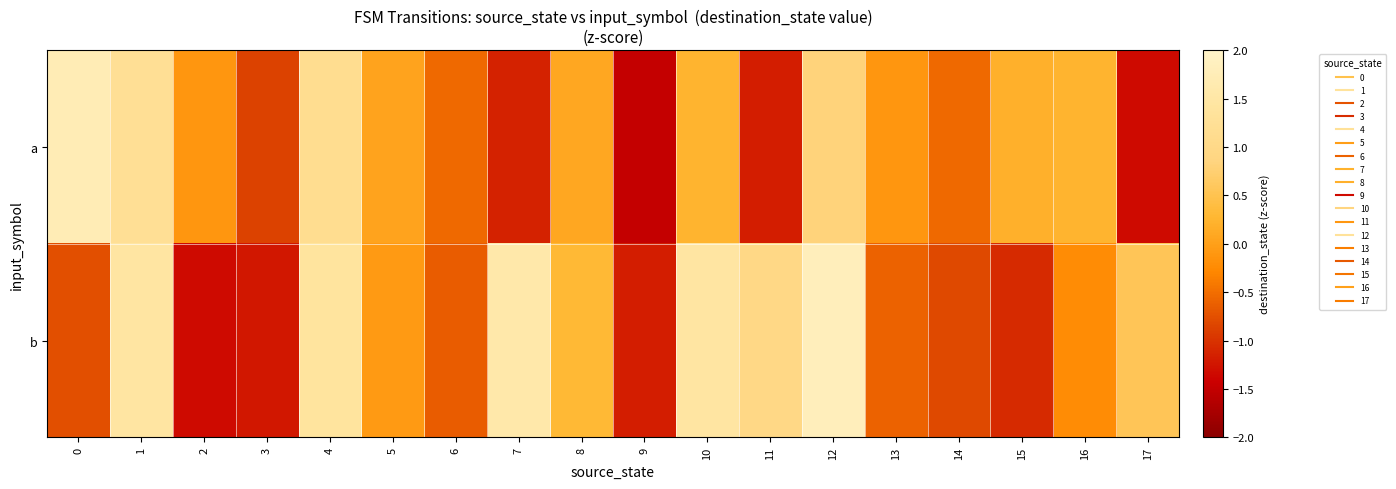

Reading right to left, list all the values displayed in this chart.

a: 17=-1.3	16=0.2	15=0.2	14=-0.5	13=-0.1	12=0.8	11=-1.2	10=0.2	9=-1.5	8=0.1	7=-1.1	6=-0.5	5=0.0	4=1.1	3=-0.9	2=-0.1	1=1.2	0=1.7
b: 17=0.6	16=-0.2	15=-1.1	14=-0.8	13=-0.6	12=1.8	11=1.0	10=1.5	9=-1.2	8=0.3	7=1.6	6=-0.7	5=-0.1	4=1.4	3=-1.2	2=-1.3	1=1.5	0=-0.8